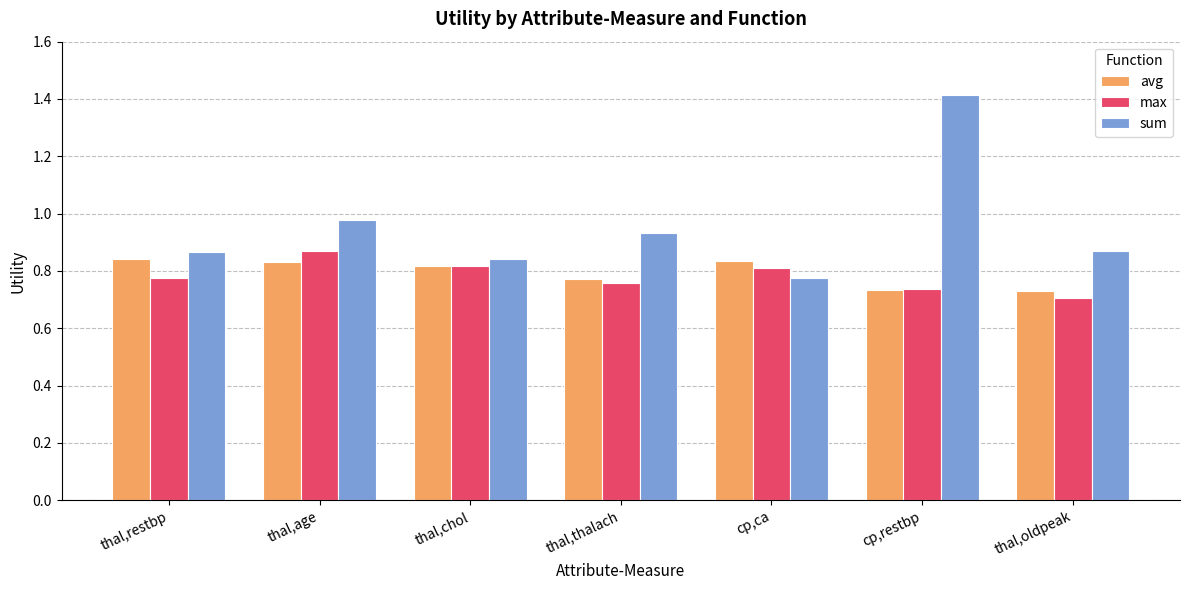

Is it true that avg equals 1.0 at thal,oldpeak?

False